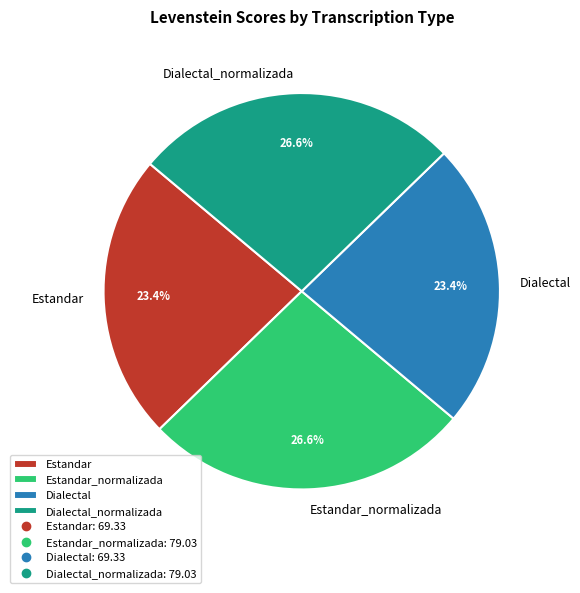

What percentage is NOT represented by Estandar_normalizada?

73.4%